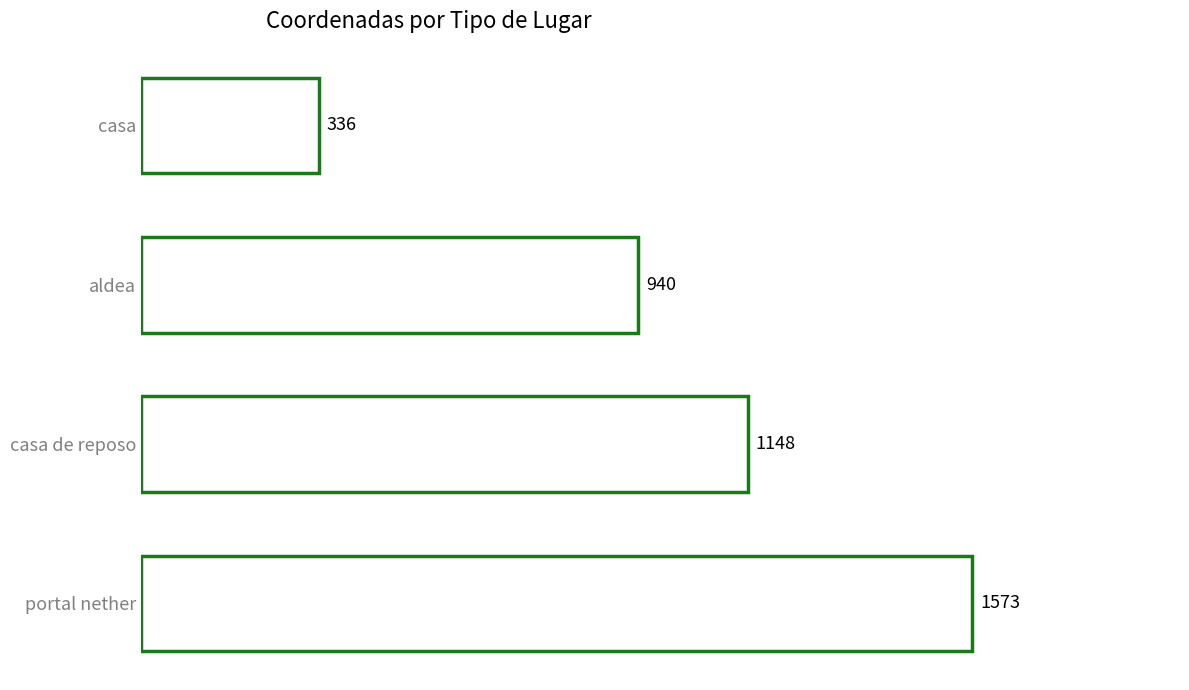

Rank the categories by value from highest to lowest.

portal nether, casa de reposo, aldea, casa